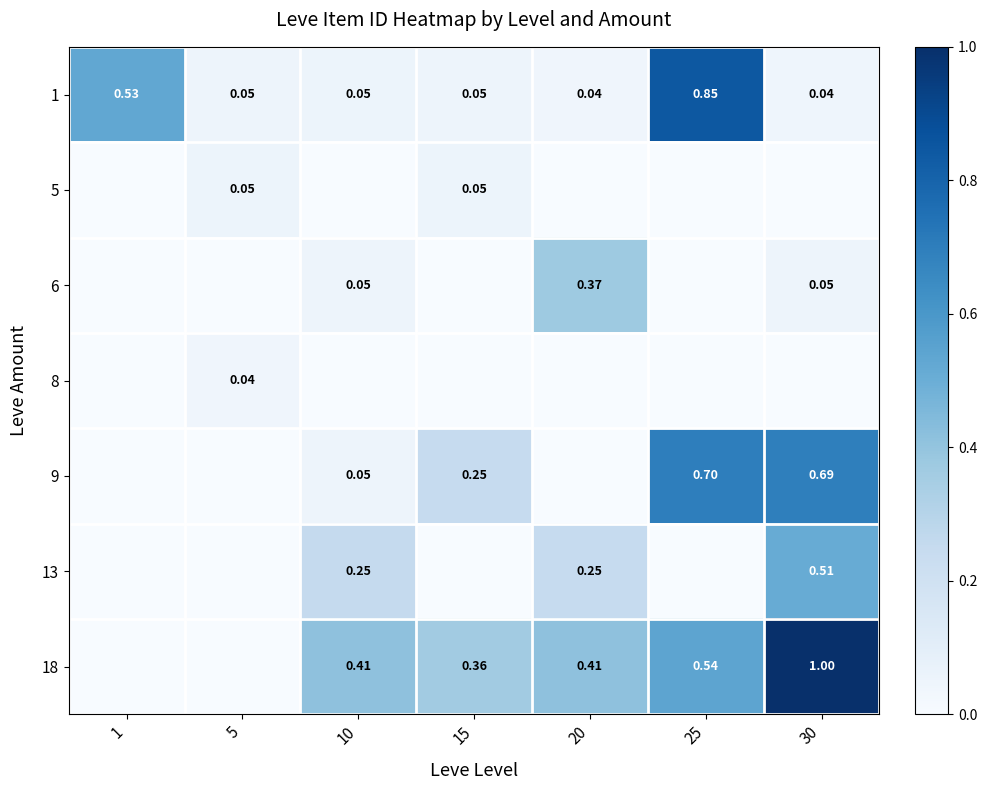

Is the value of 9 at 30 greater than the value of 1 at 10?

Yes